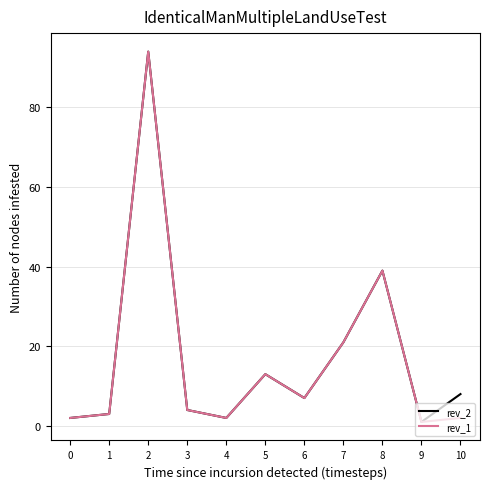

Is the value of rev_2 at 6 greater than the value of rev_1 at 0?

Yes